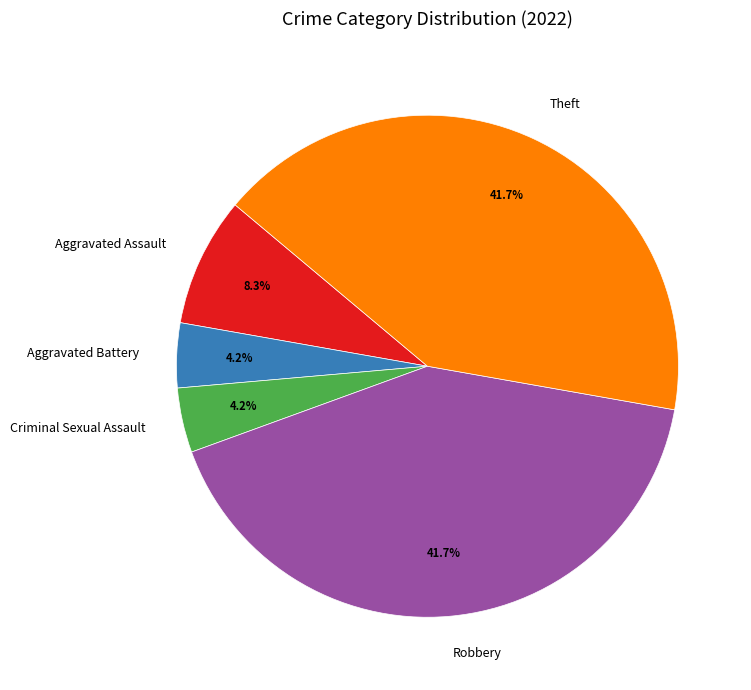

What is the ratio of the value at Criminal Sexual Assault to the value at Aggravated Assault?

0.5